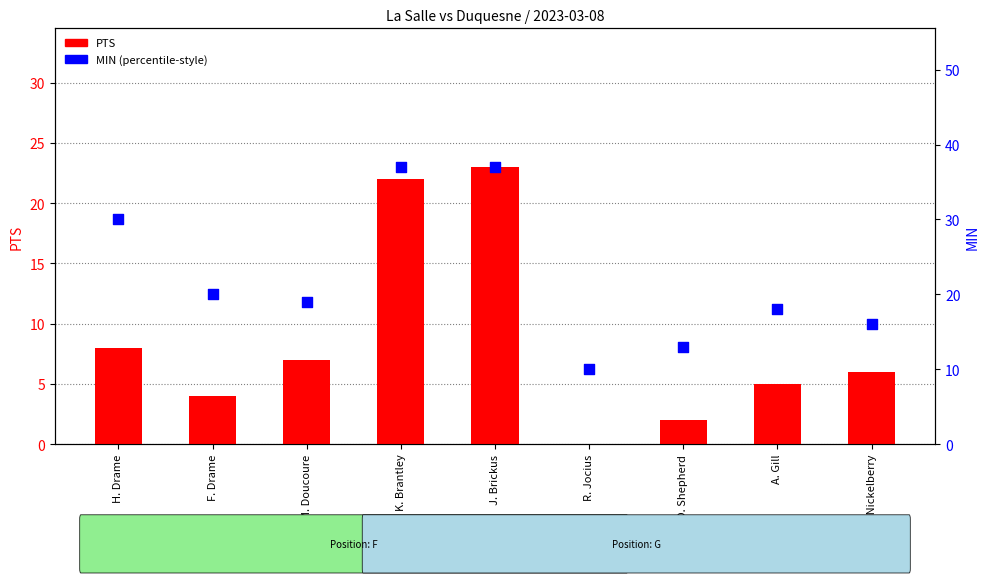

Is the value of MIN at F. Drame greater than the value of PTS at D. Shepherd?

Yes